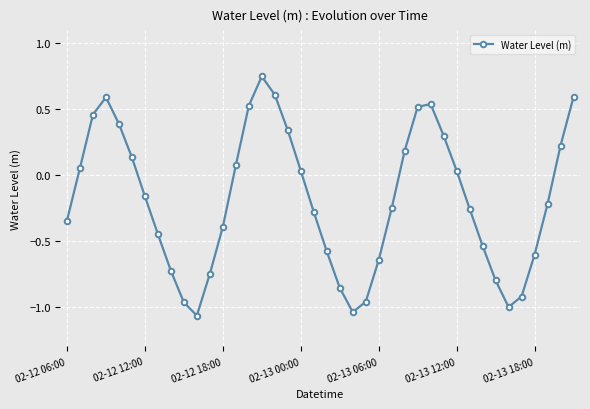

How many points are higher than both their immediate neighbors (excluding endpoints)?

3